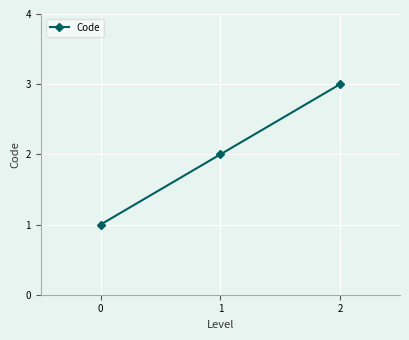

The value at 2 is 2. True or false?

False